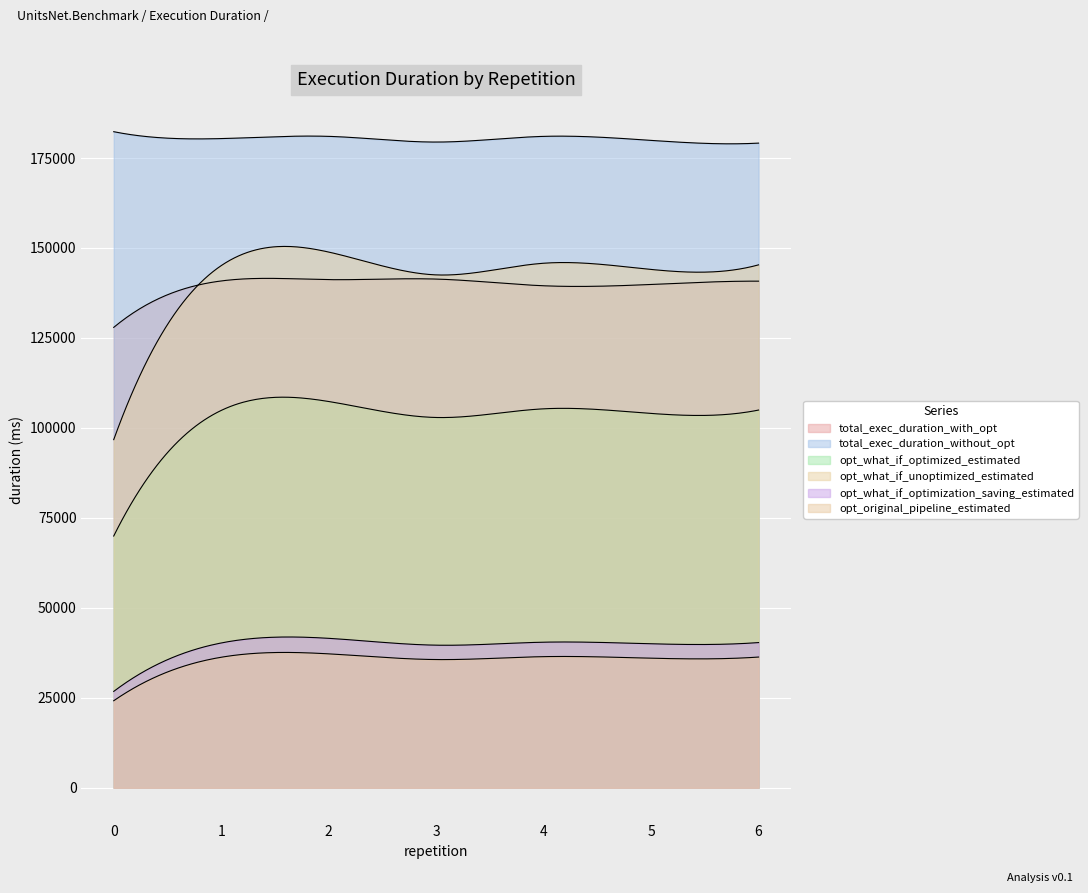

Does the chart display data point markers on the line(s)?

No